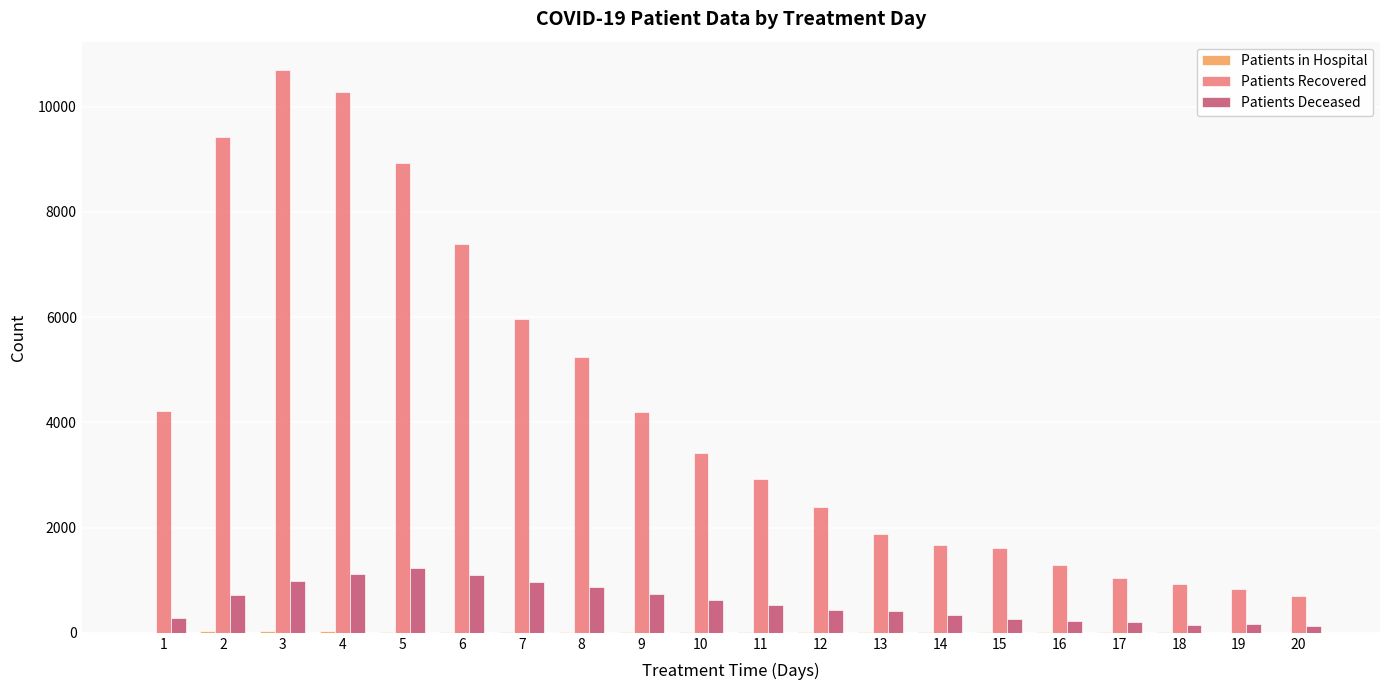

Which series has the largest total across all categories?

Patients Recovered